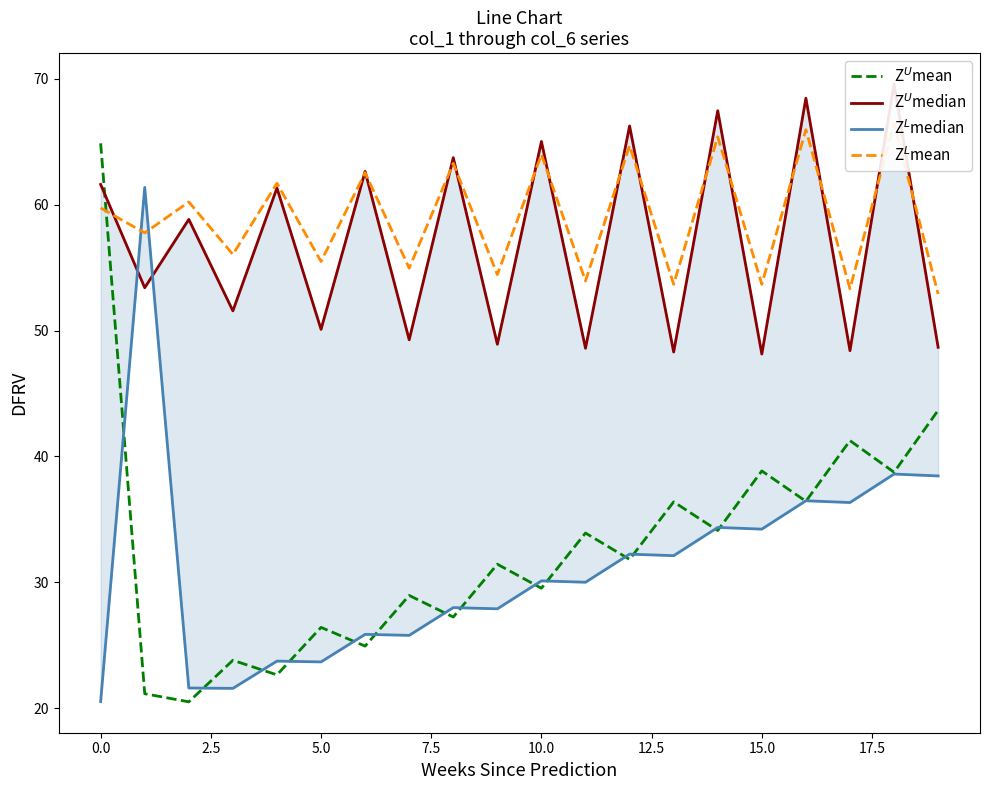

What is the label of the 5th point from the left?

7.5